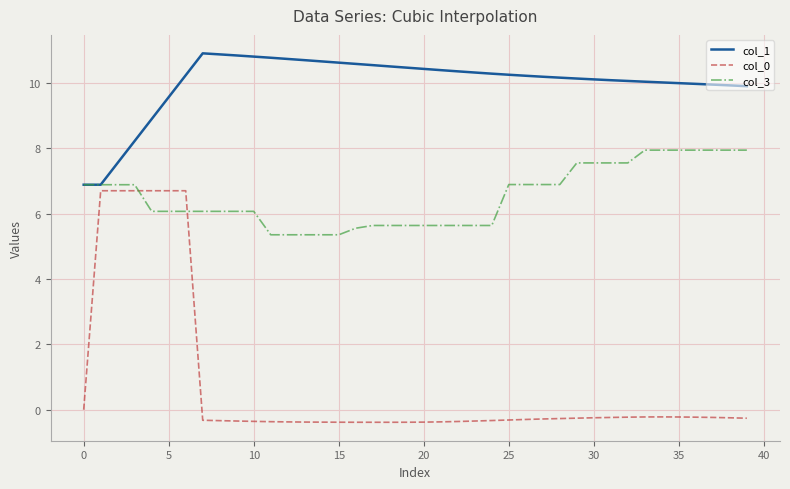

List the series in order of their peak value, highest first.

col_1, col_3, col_0